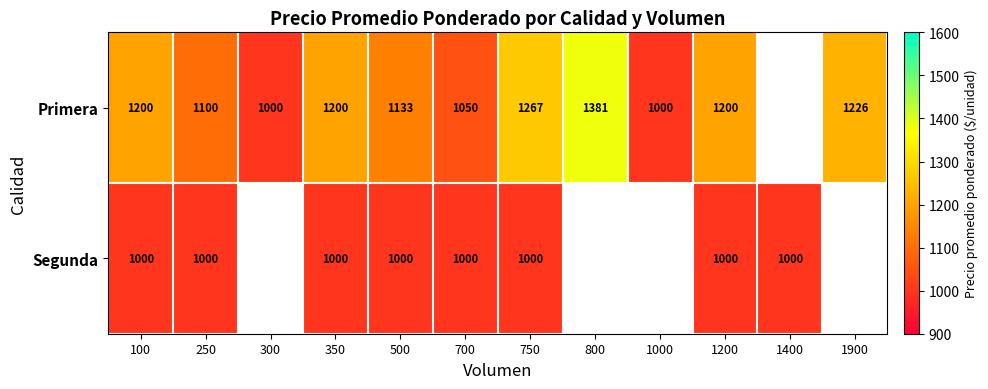

True or false: Segunda has a value of 1000 at 500.

True